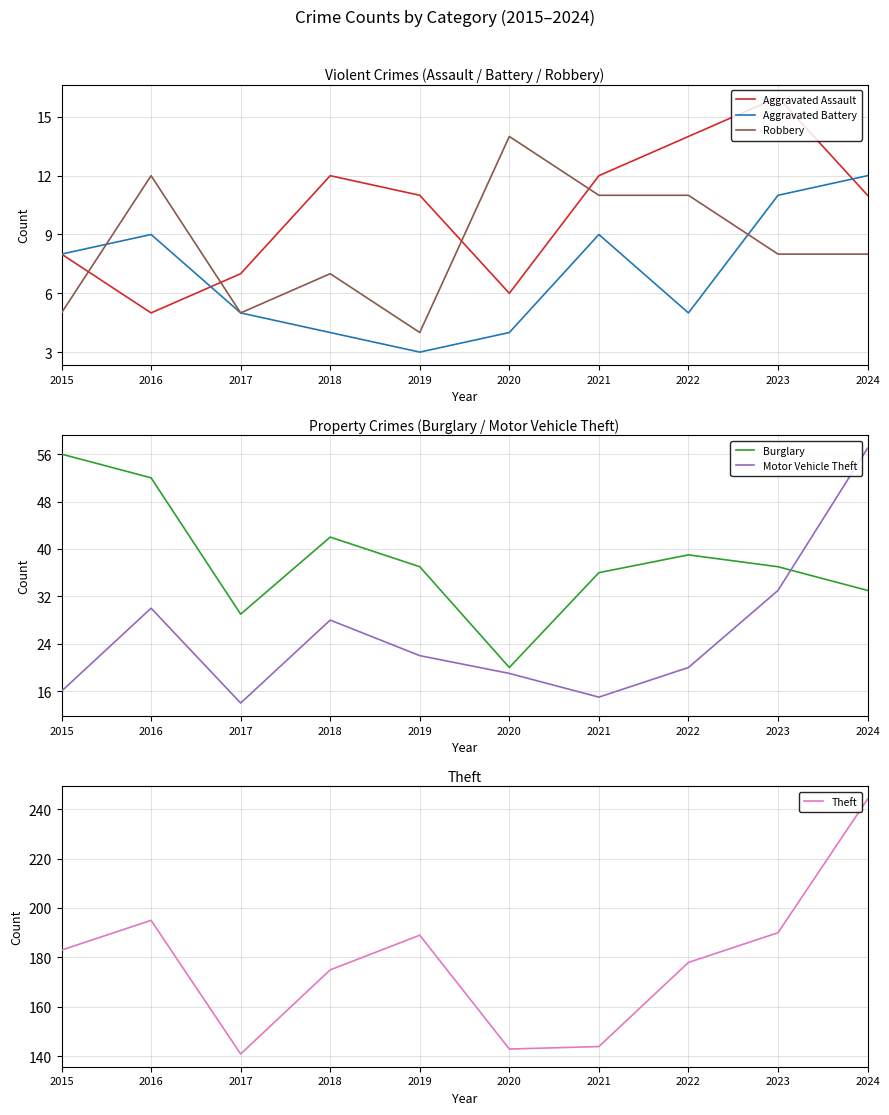

List the series in order of their peak value, lowest first.

Aggravated Battery, Robbery, Aggravated Assault, Burglary, Motor Vehicle Theft, Theft